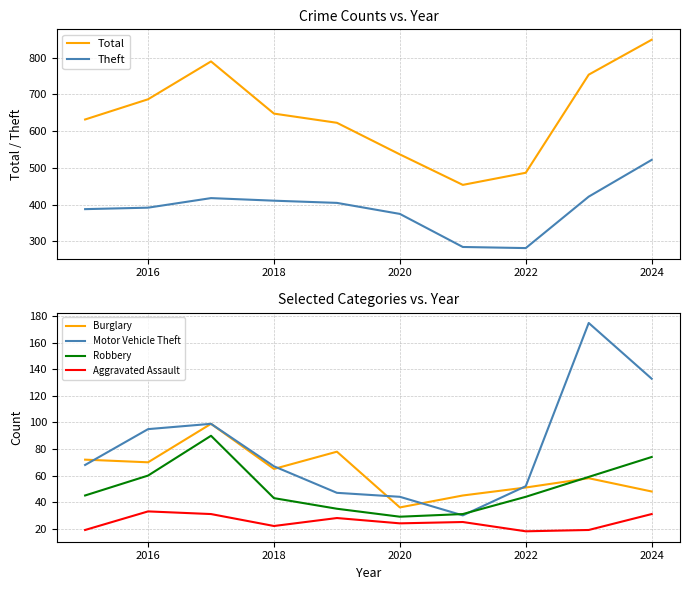

True or false: Motor Vehicle Theft and Aggravated Assault intersect in this chart.

False